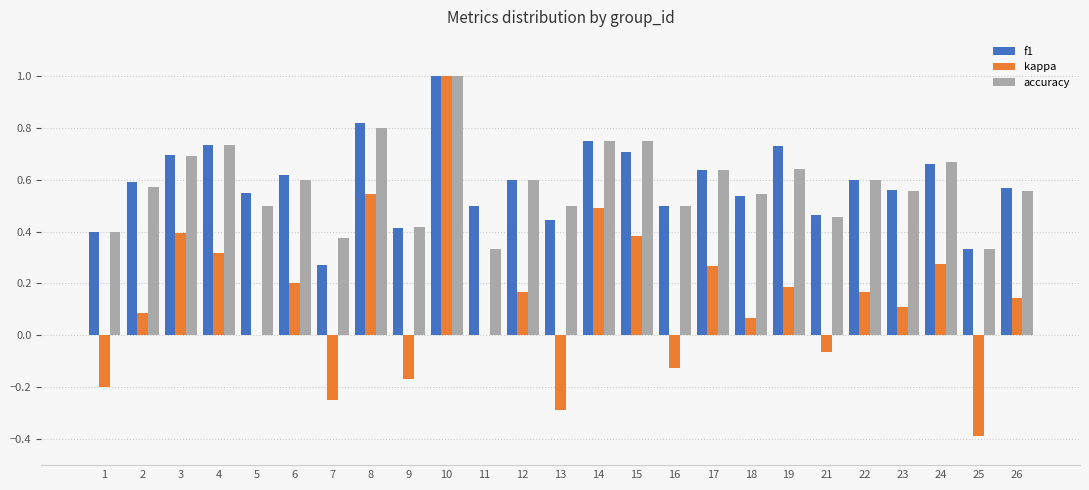

The kappa series shows 0.1 at 23. True or false?

True